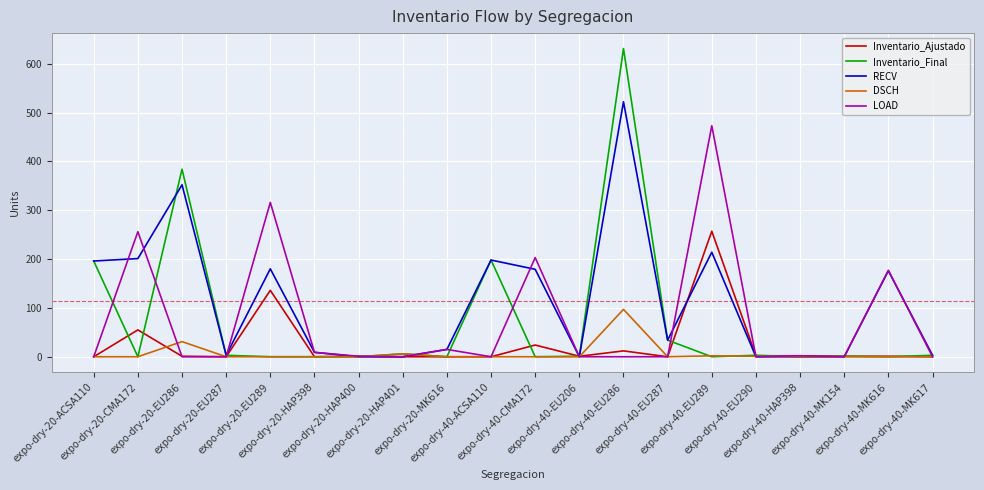

Rank the series by their maximum value, from lowest to highest.

DSCH, Inventario_Ajustado, LOAD, RECV, Inventario_Final